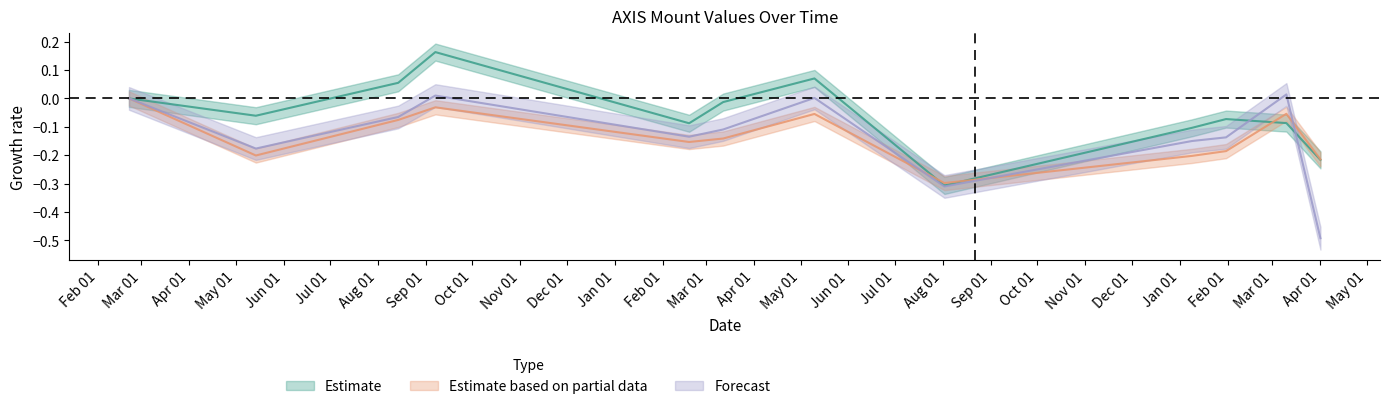

What is the value of the AXIS_OPEN_MOUNT point at the 5th from the left?

-0.2